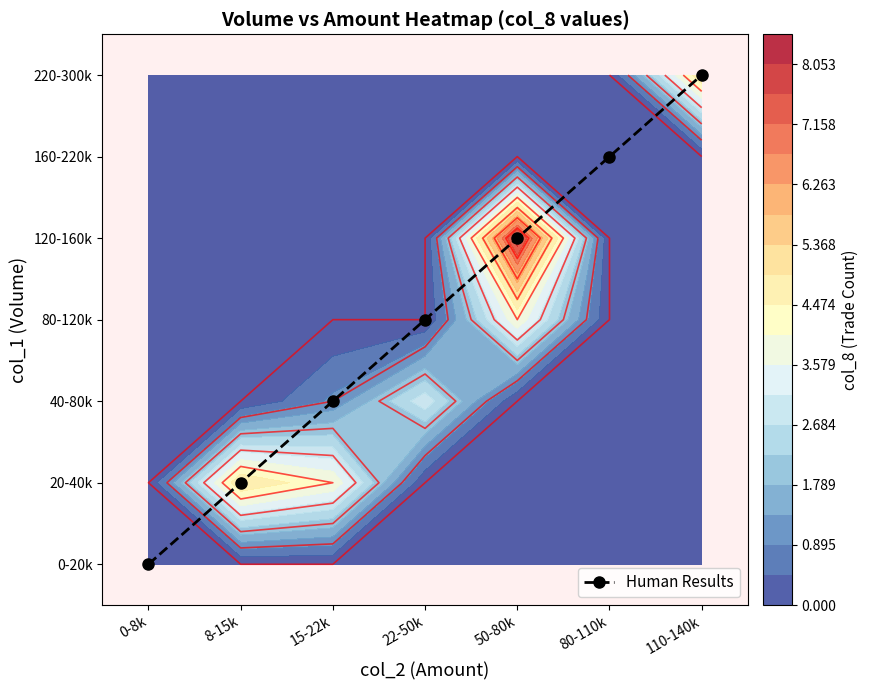

What is the difference between the values at 8-15k and 22-50k?

2.0